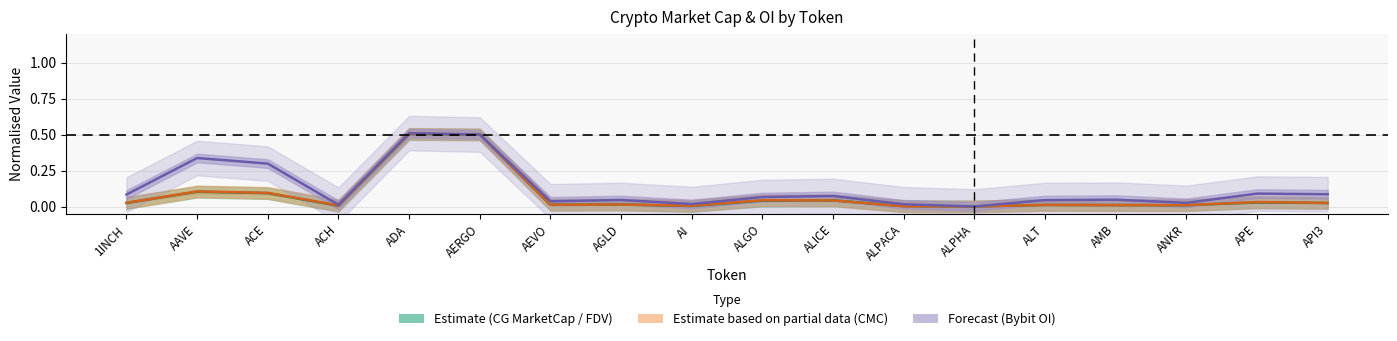

What is the difference between the maximum and second lowest values in the Estimate (CG) series?

0.5